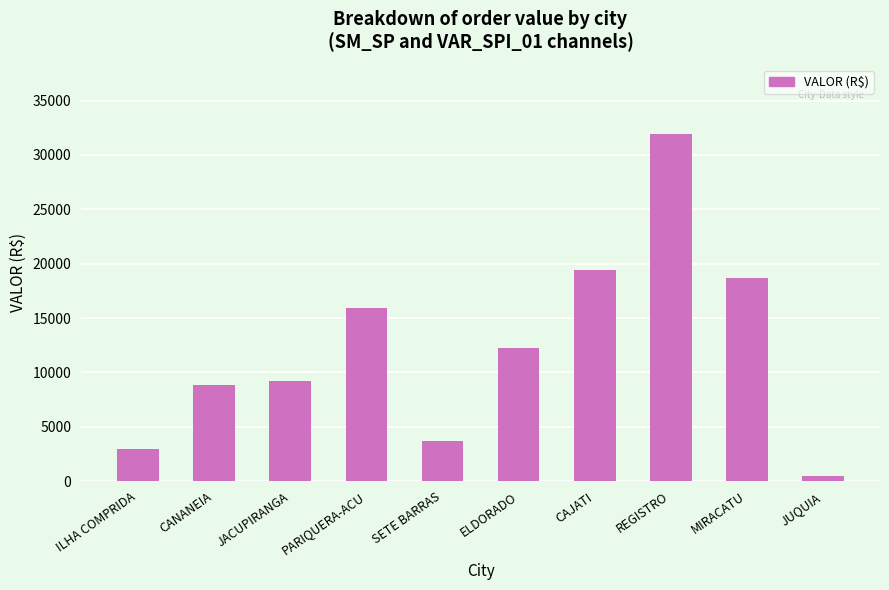

What is the smallest value displayed?

480.4